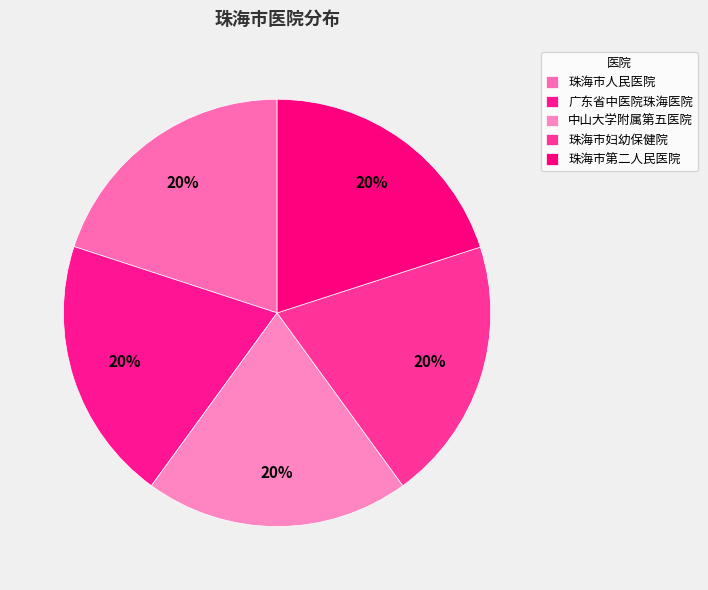

How many segments does this pie chart have?

5